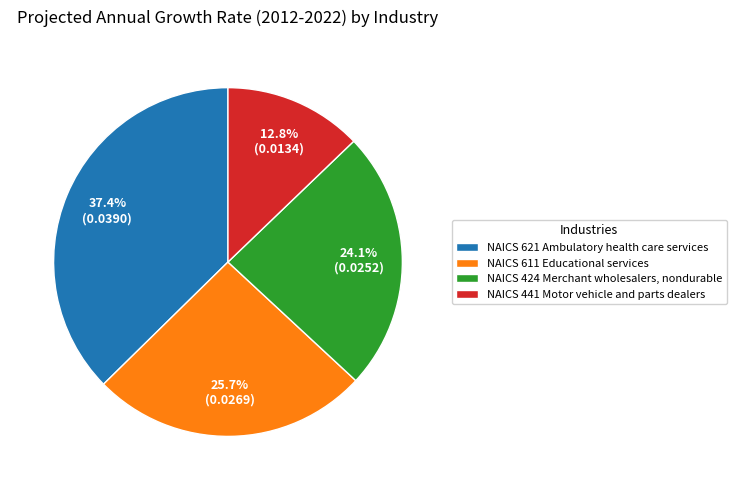

Which slice is the smallest?

NAICS 441 Motor vehicle and parts dealers